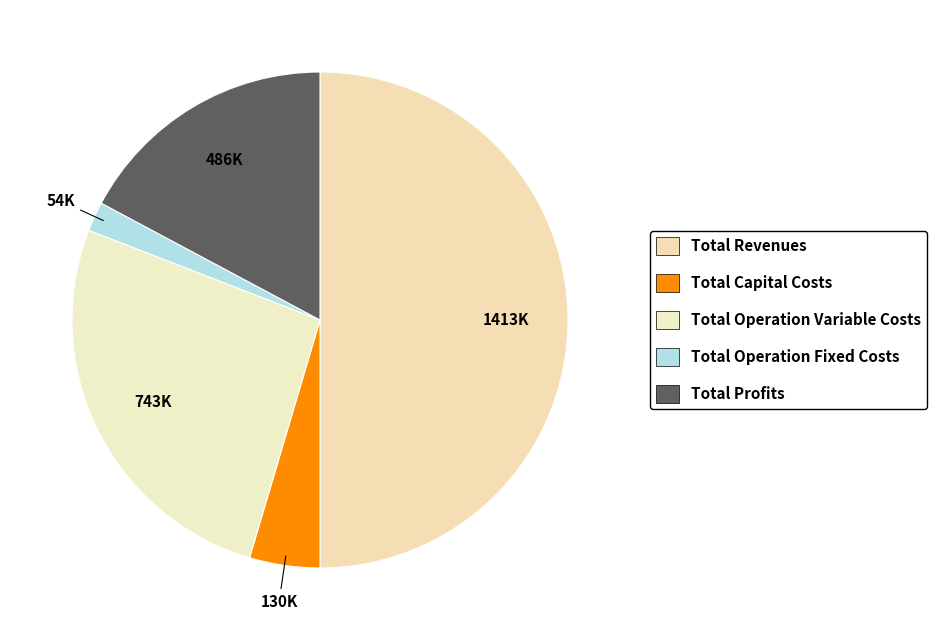

True or false: Total Operation Fixed Costs accounts for 1% of the total.

False